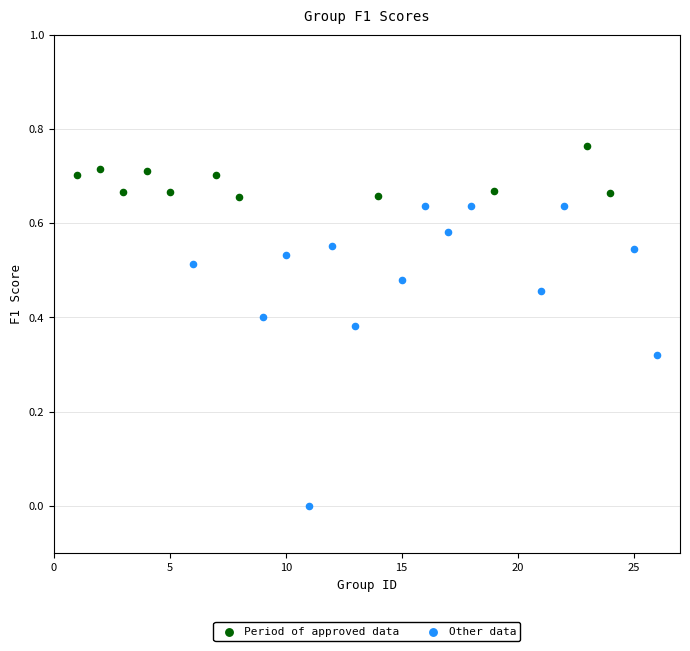

Which series contains the highest Y value?

Period of approved data